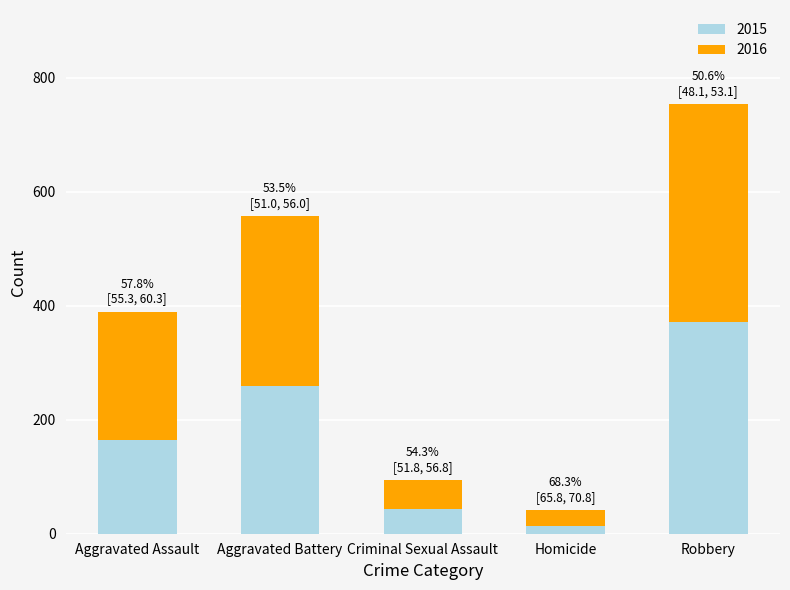

The value of 2015 at Aggravated Battery is 451. True or false?

False